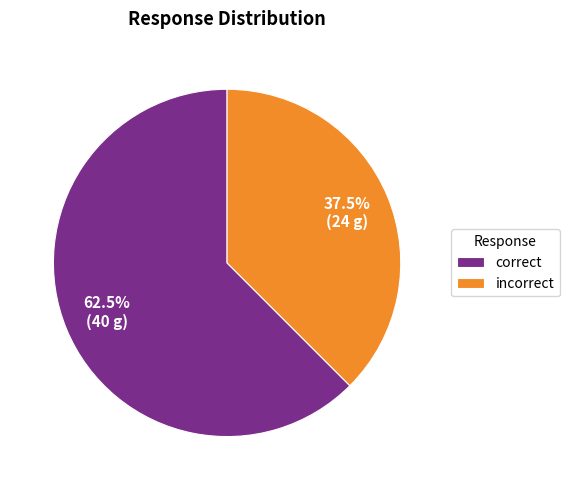

What percentage do correct and incorrect together represent?

100.0%